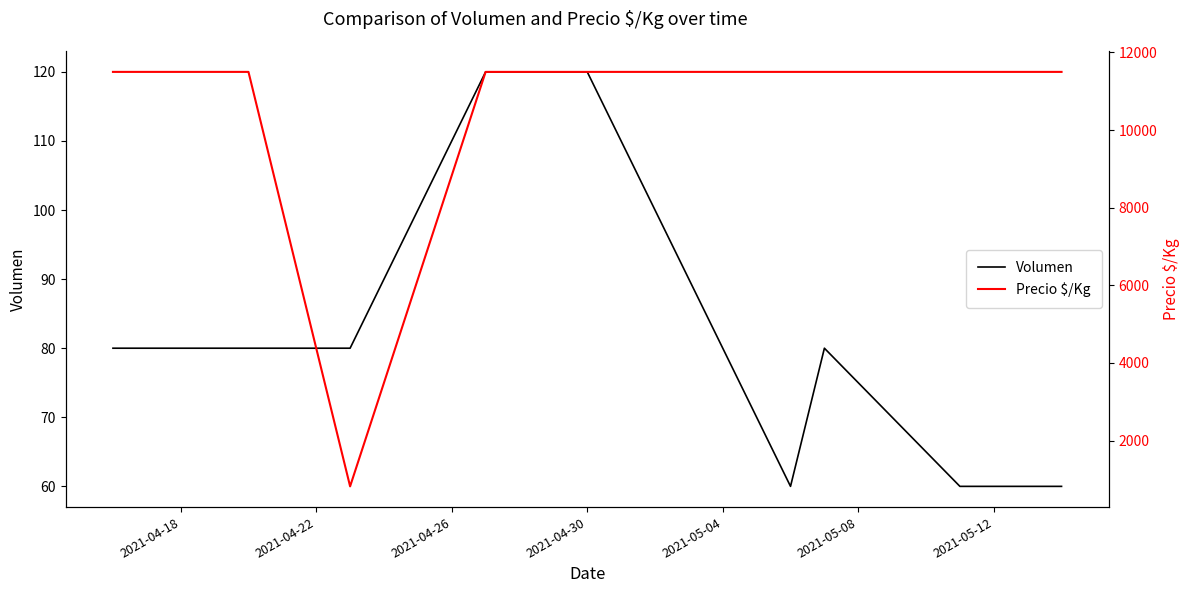

Which series has the largest total across all categories?

Precio $/Kg